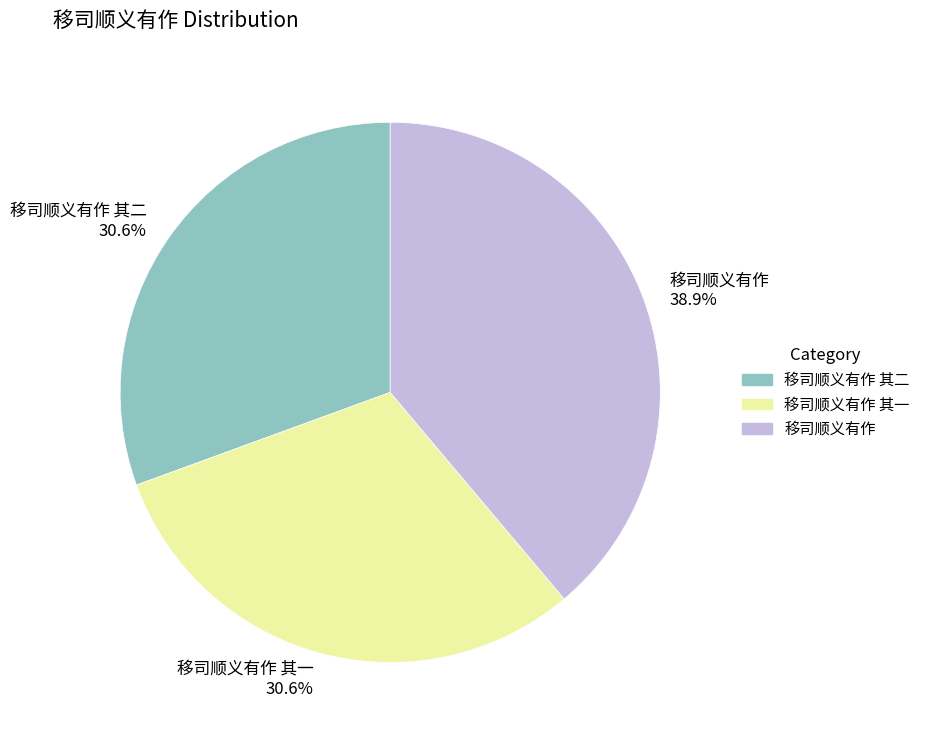

What is the ratio of the value at 移司顺义有作 其一 to the value at 移司顺义有作 其二?

1.0